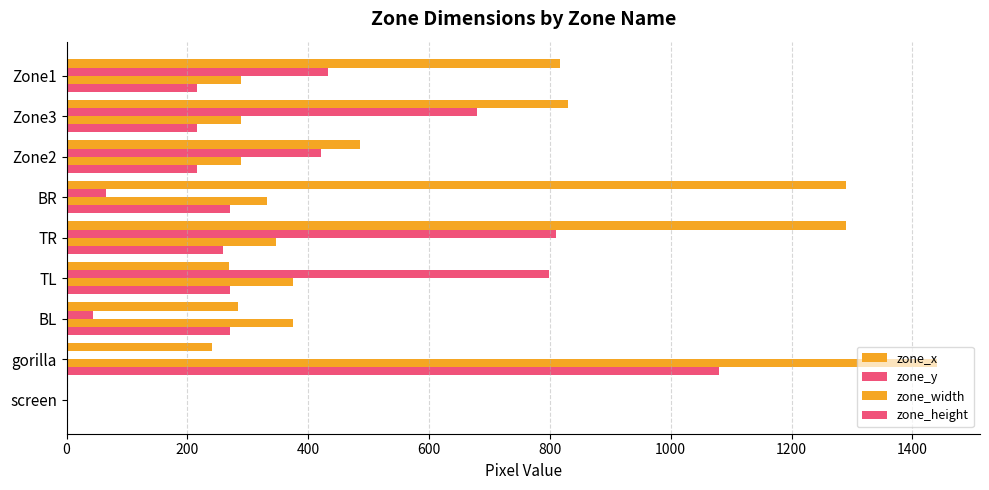

How many data points does each series have?

9